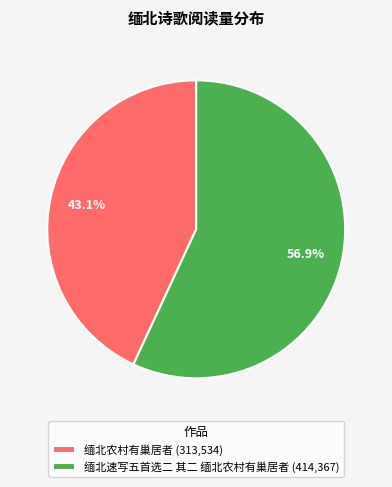

Between 缅北速写五首选二 其二 缅北农村有巢居者 and 缅北农村有巢居者, which is larger?

缅北速写五首选二 其二 缅北农村有巢居者